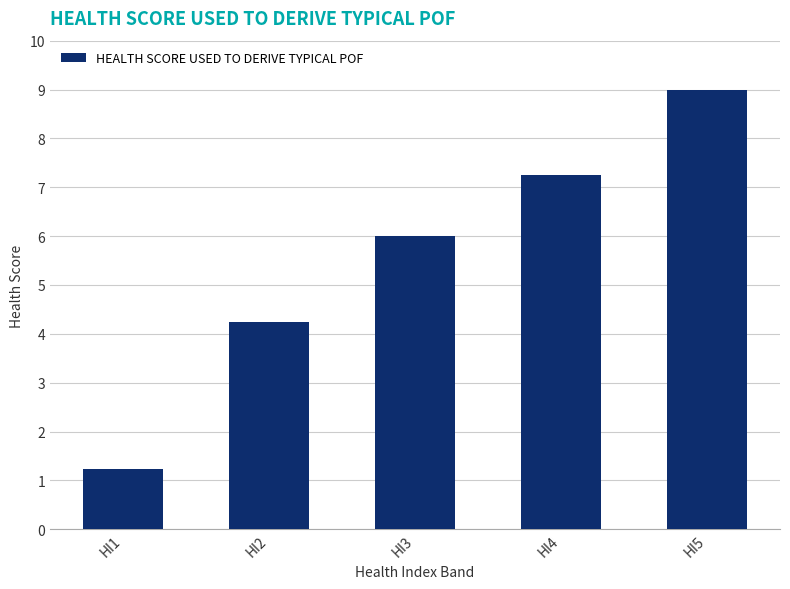

How many categories are shown in the chart?

5